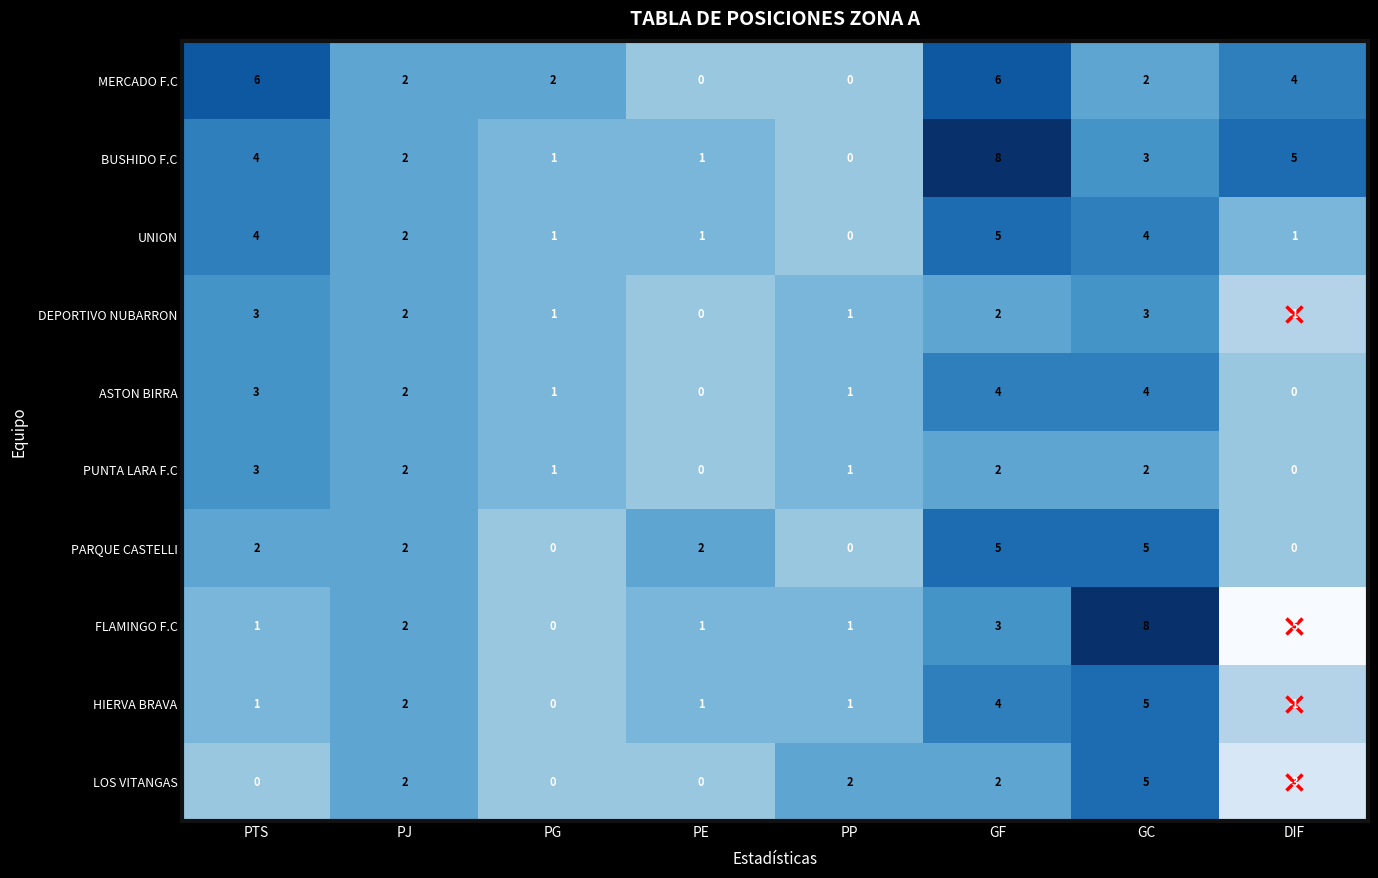

How many values in the BUSHIDO F.C series are below 3?

4